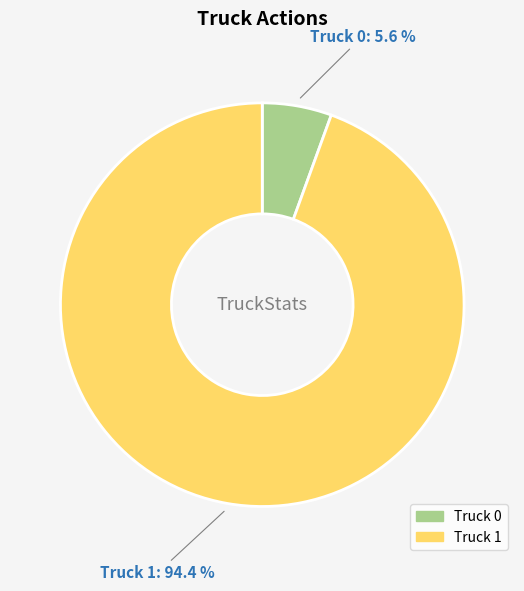

What is the smallest slice in the pie chart?

Truck 0